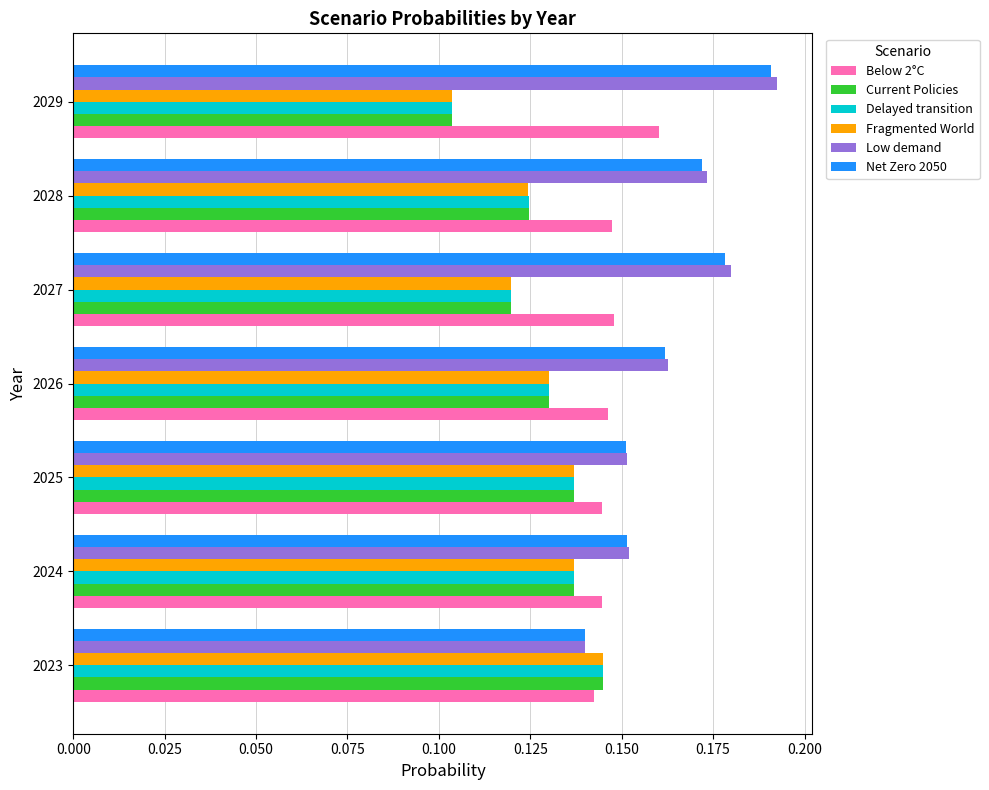

The Fragmented World series shows 0.2 at 2026. True or false?

False